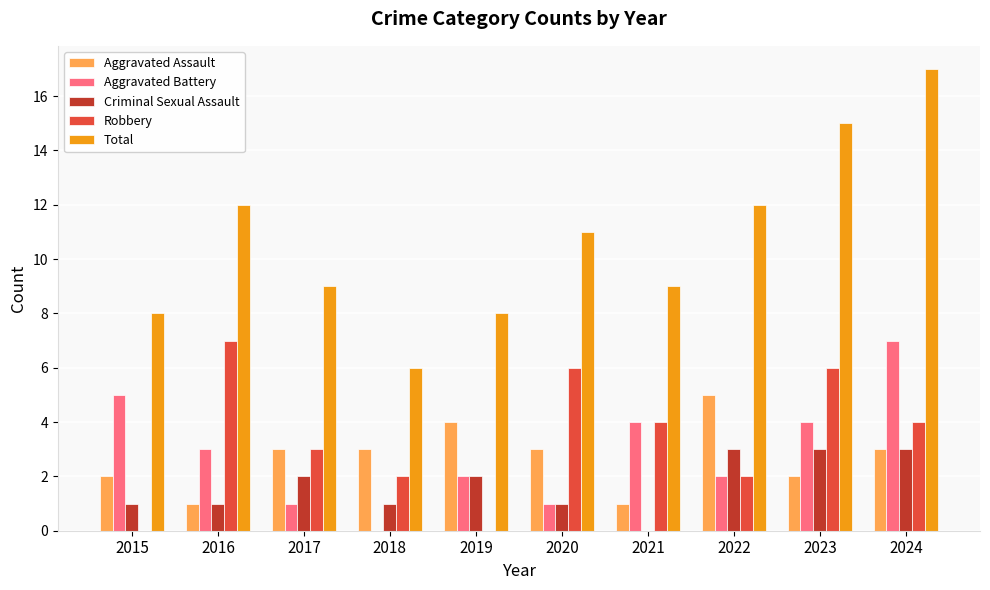

What is the sum of the Total values at 2024 and 2023?

32